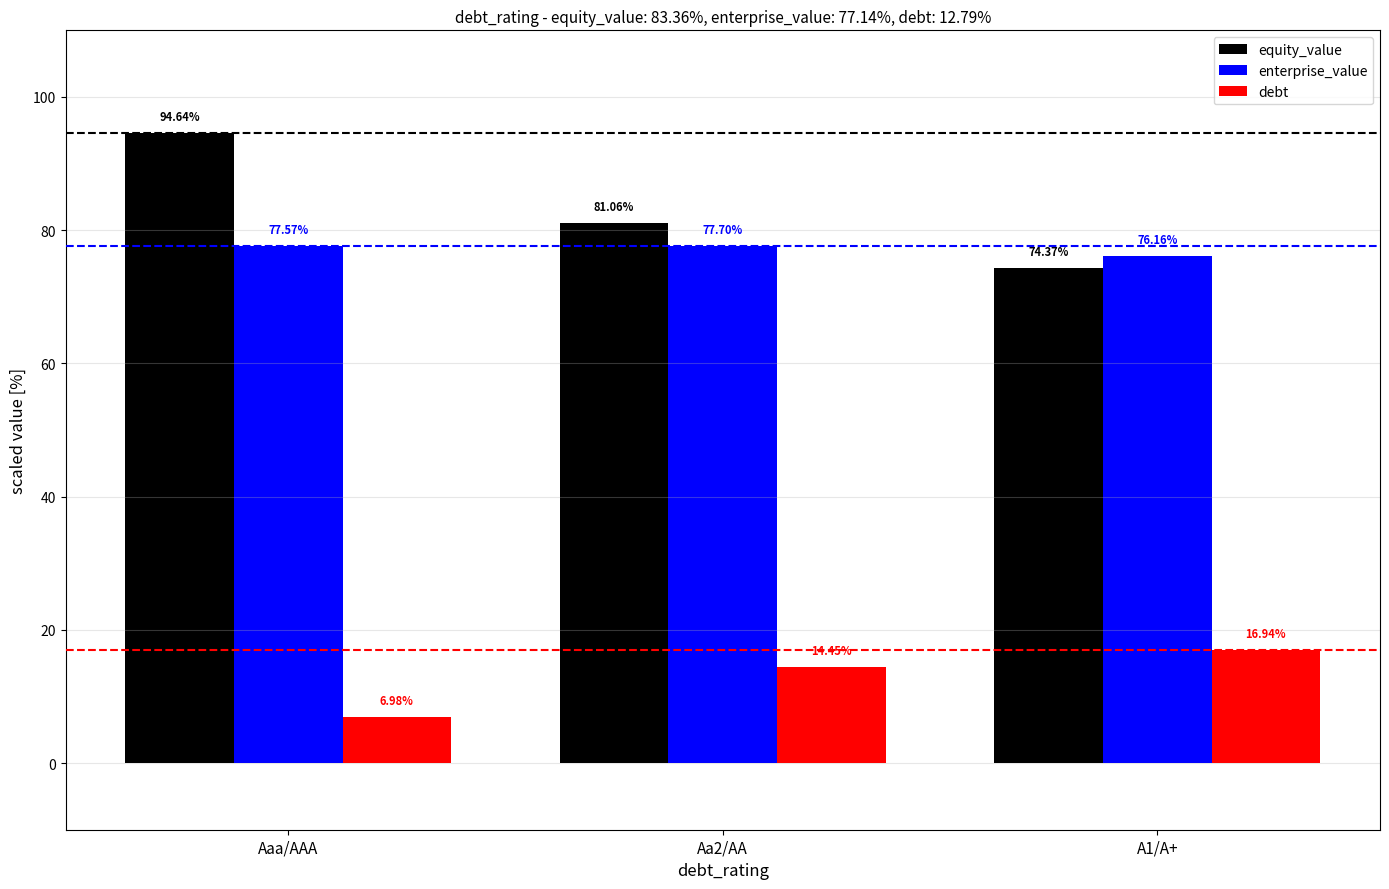

Where does the equity_value series first go above 81?

Aaa/AAA